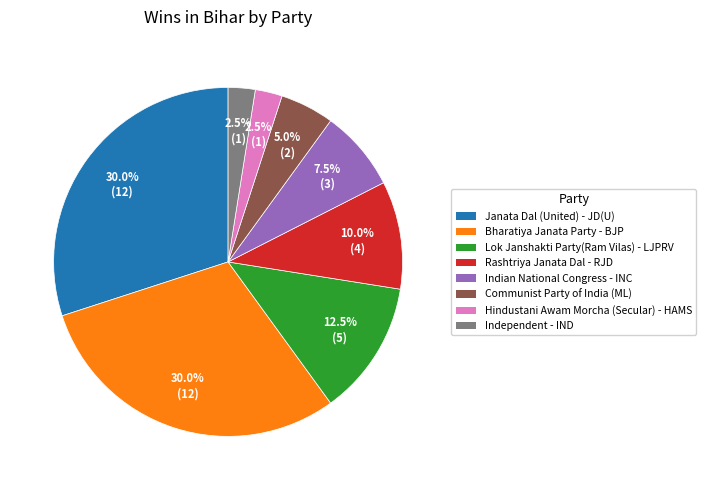

Count the number of slices in the pie.

8